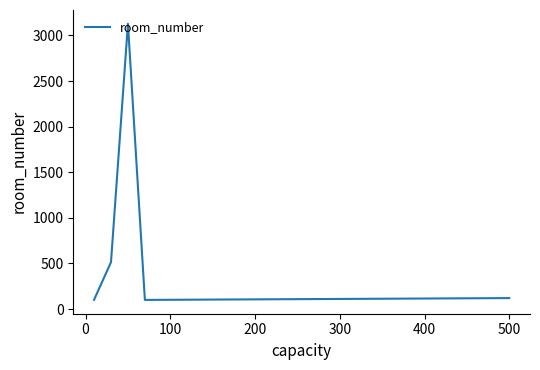

How many lines are shown in the chart?

1